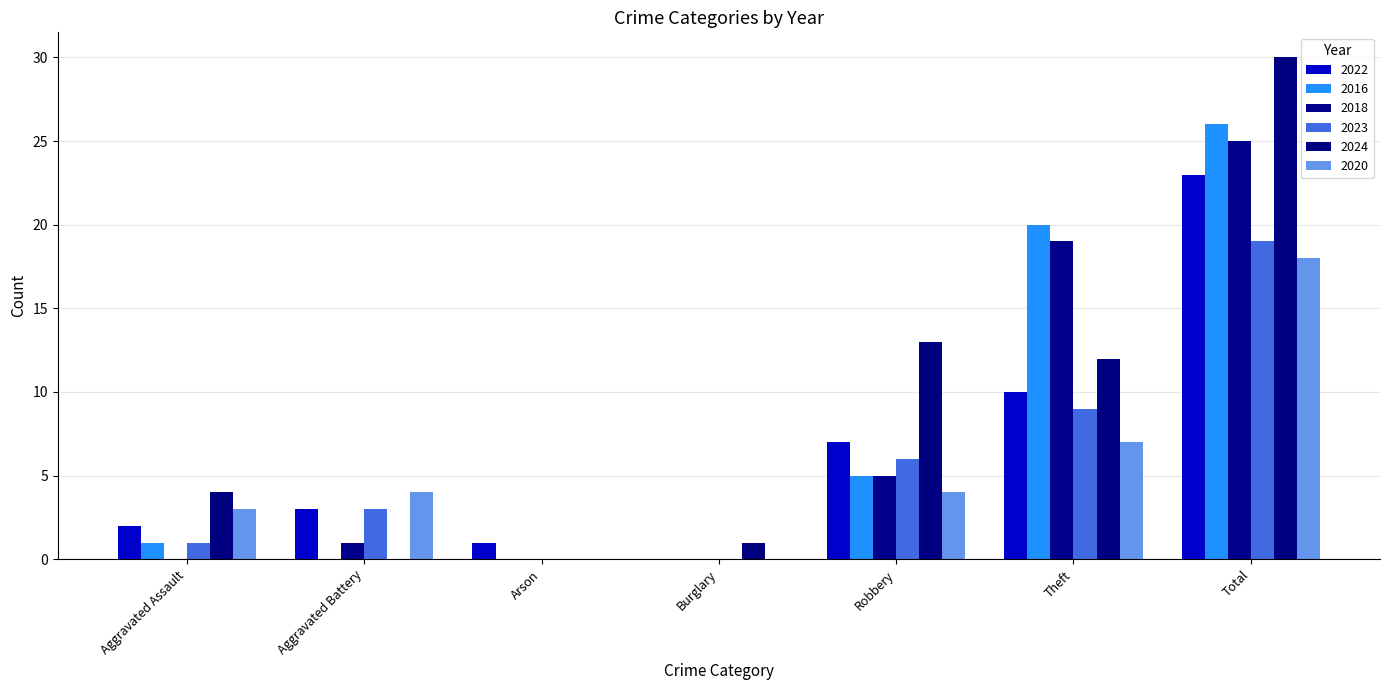

What is the difference between the maximum and minimum values in the 2018 series?

25